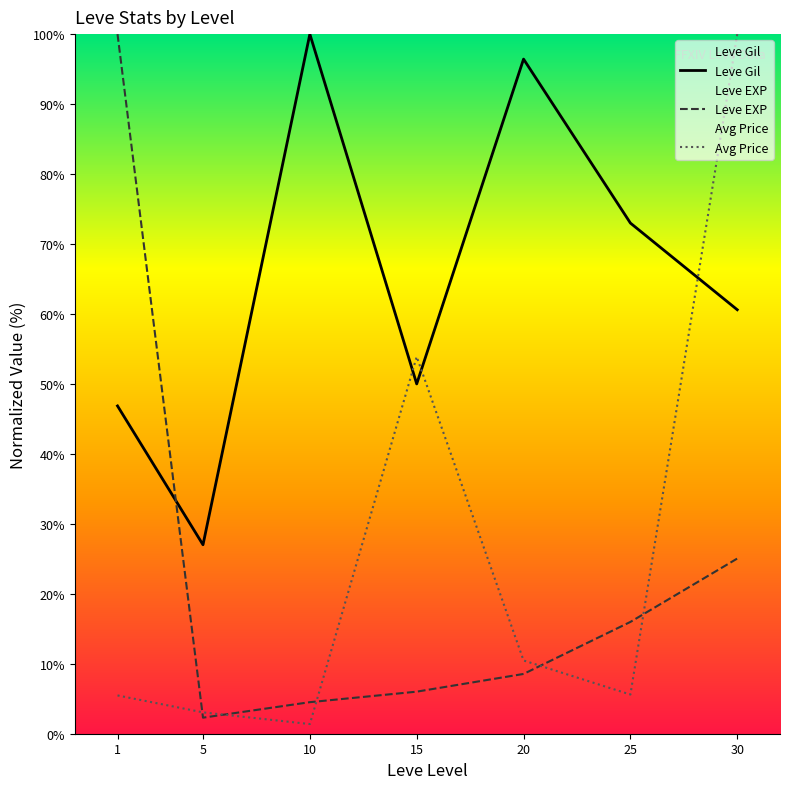

What is the average value of the Avg Price series?

25.7